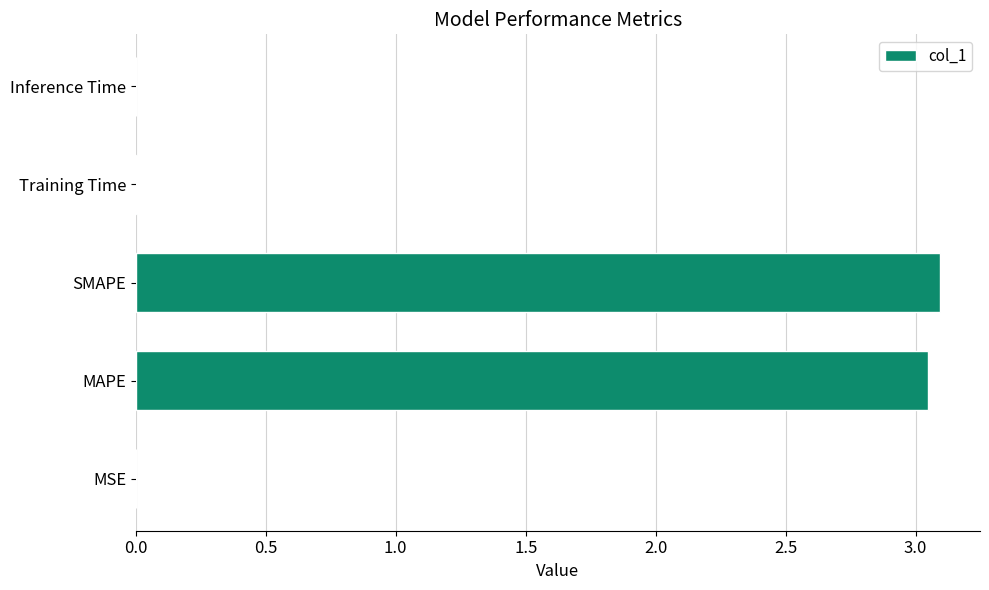

How many categories are shown in the chart?

5